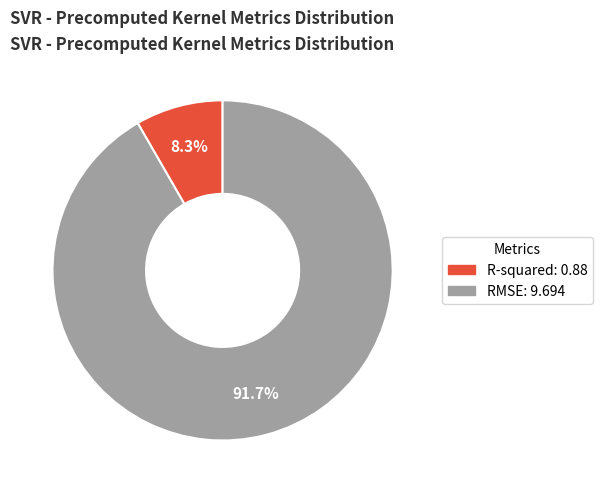

To the nearest percent, what is the average slice percentage?

50%